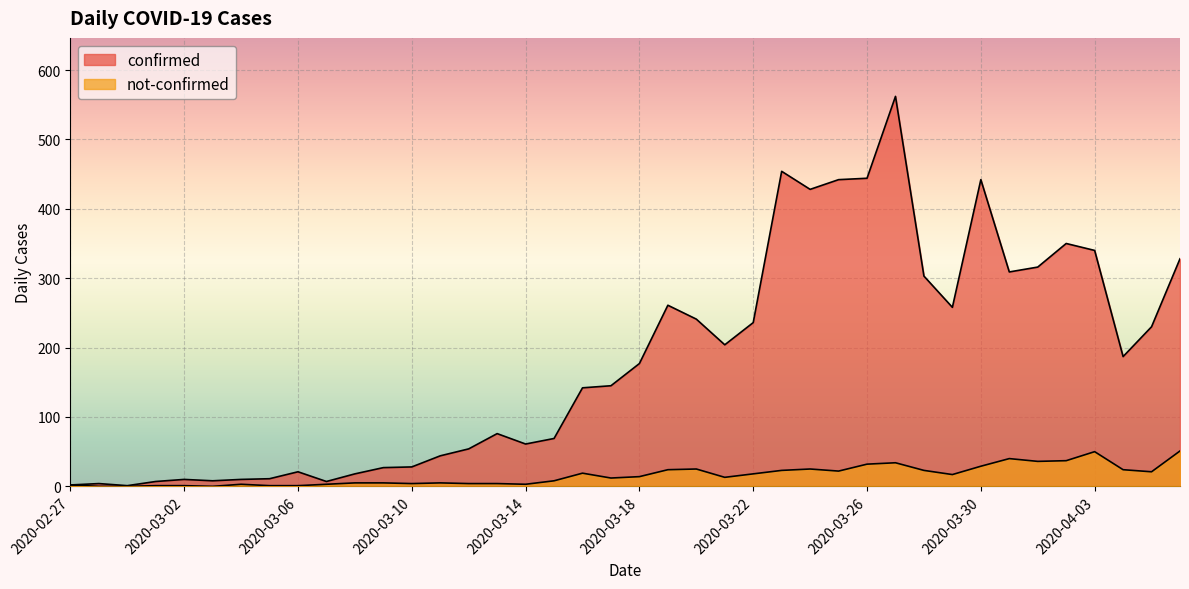

True or false: not-confirmed and confirmed cross at least once.

False